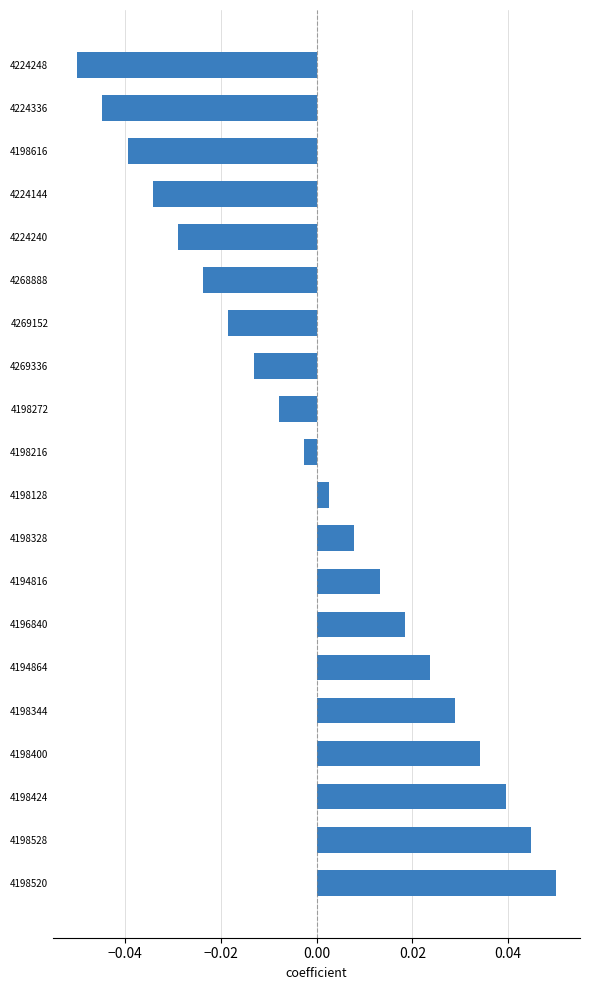

Rank the categories by value from lowest to highest.

4224248, 4224336, 4198616, 4224144, 4224240, 4268888, 4269152, 4269336, 4198272, 4198216, 4198128, 4198328, 4194816, 4196840, 4194864, 4198344, 4198400, 4198424, 4198528, 4198520